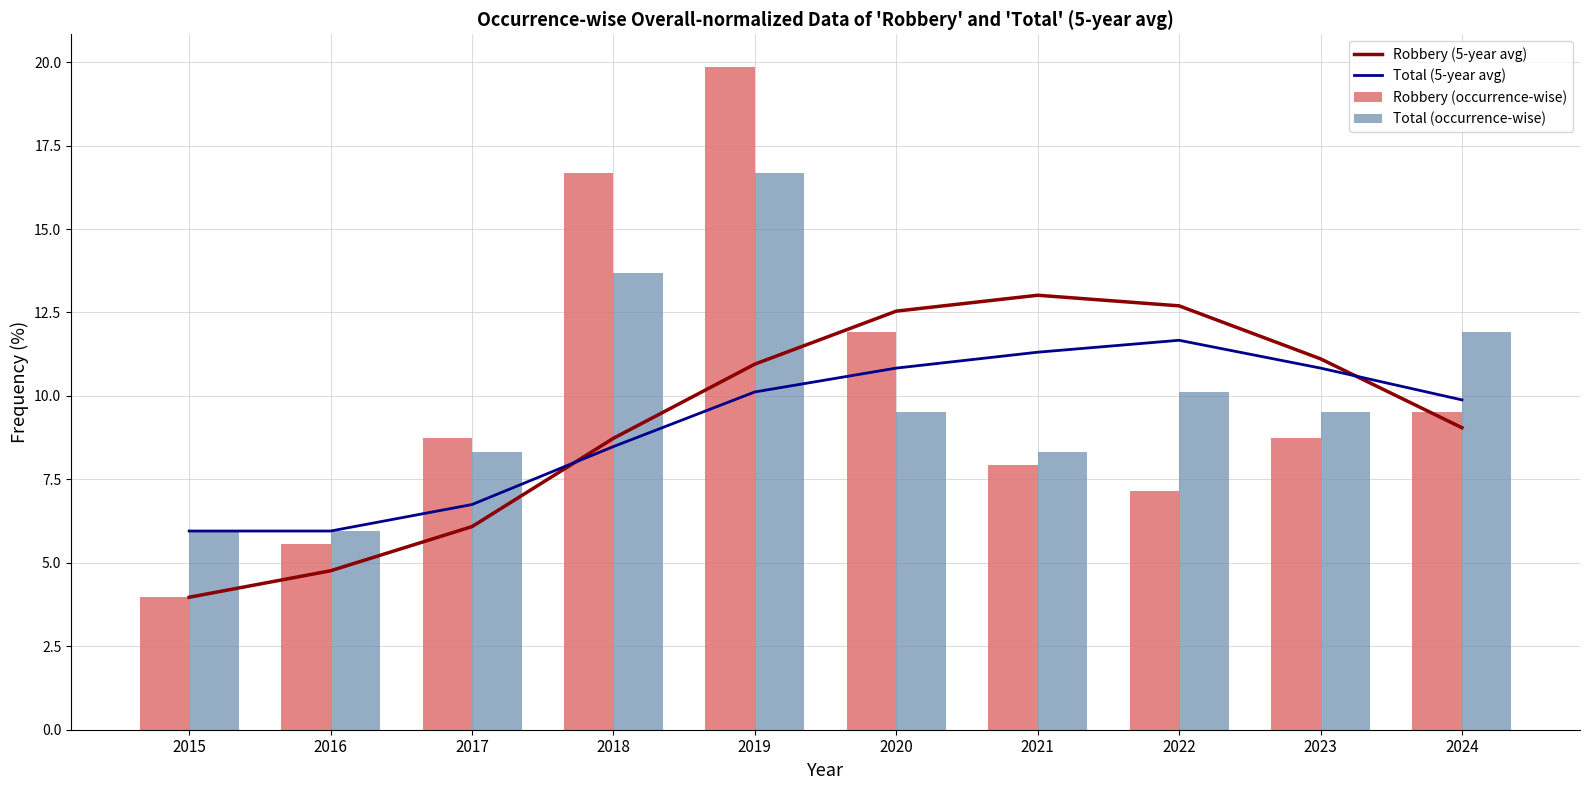

What value does the Robbery (5-year avg) series have at 2024?

9.0